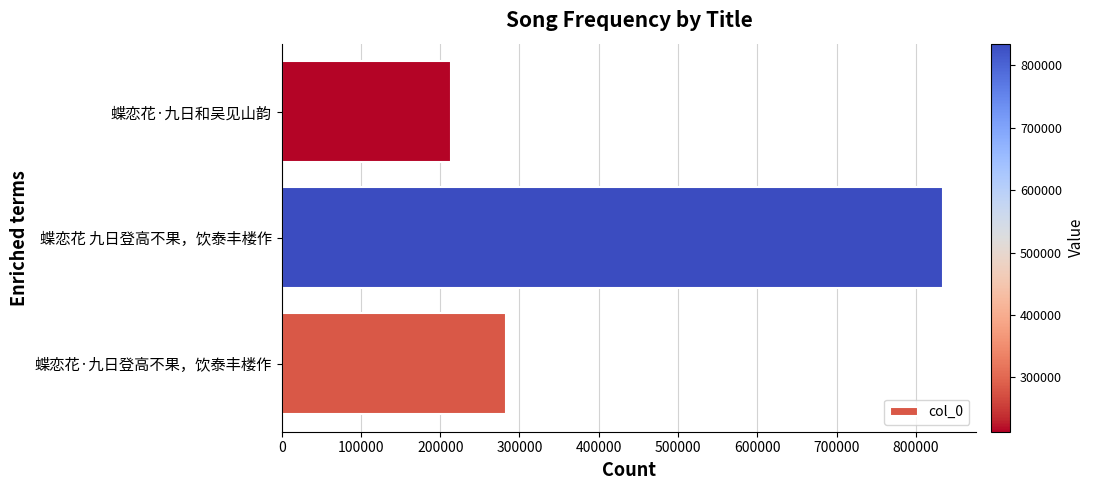

At which category does the chart reach its peak across all series?

蝶恋花 九日登高不果，饮泰丰楼作